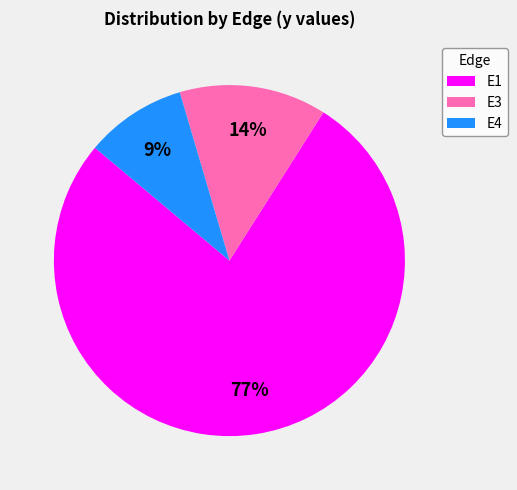

To the nearest percent, what is the average slice percentage?

33%